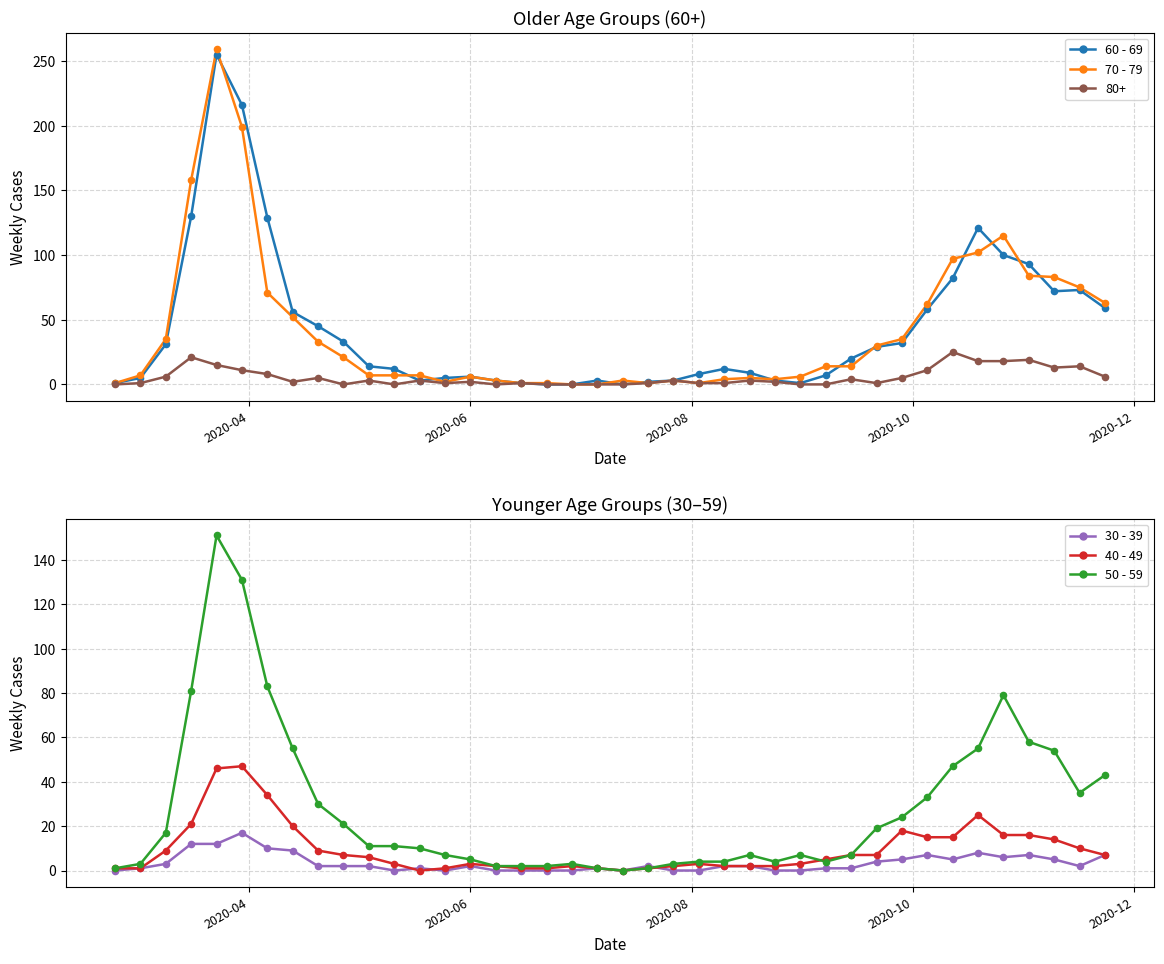

Which series has the widest spread of Y values?

70 - 79